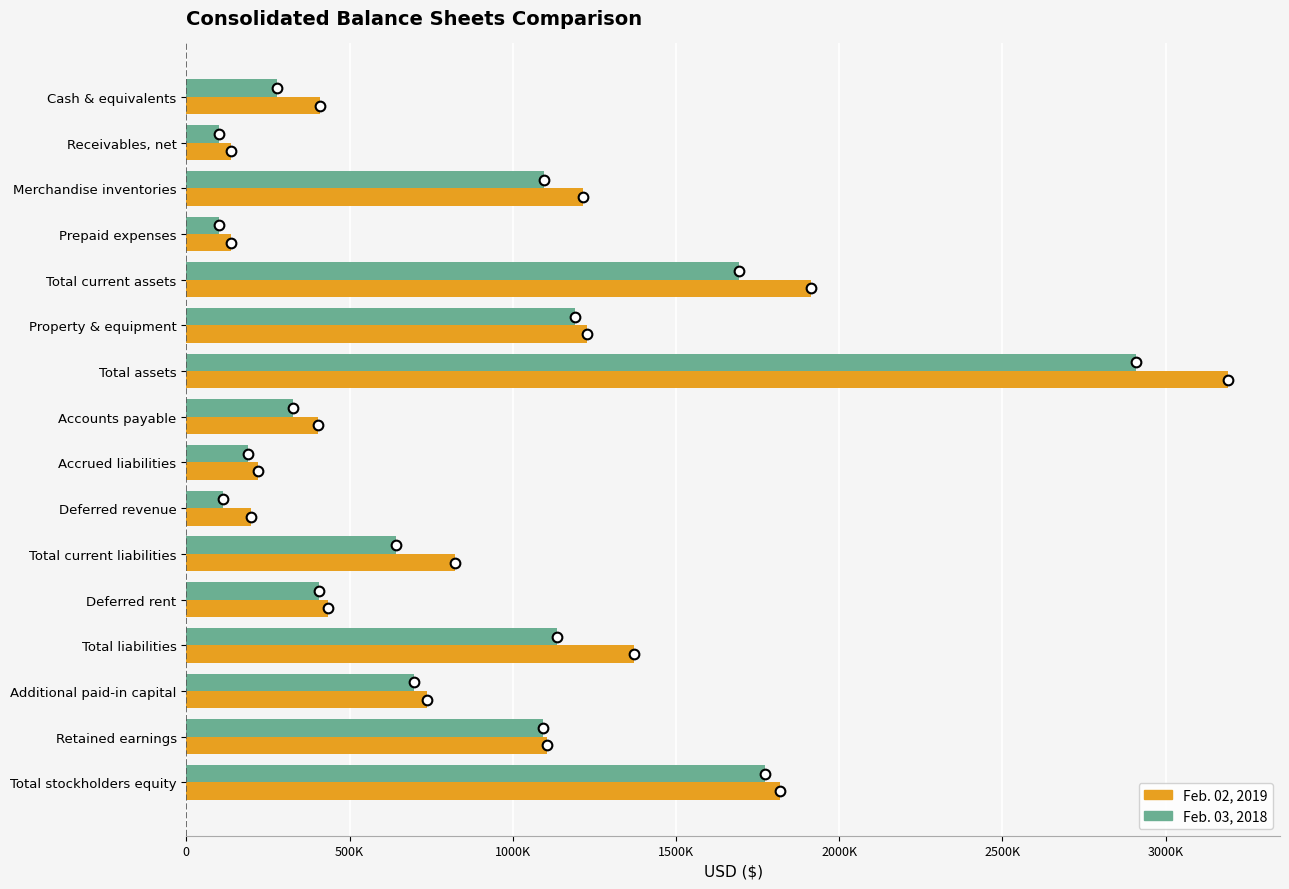

What are all the series names shown in the legend?

Feb. 02, 2019, Feb. 03, 2018